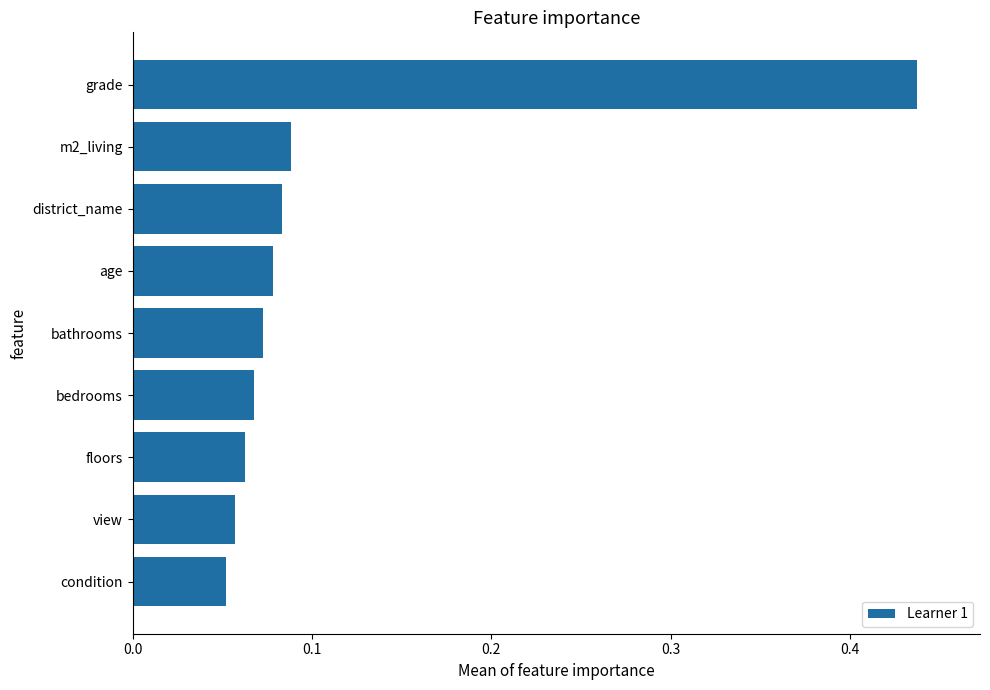

The chart shows a value of 0.0 at bedrooms. True or false?

False